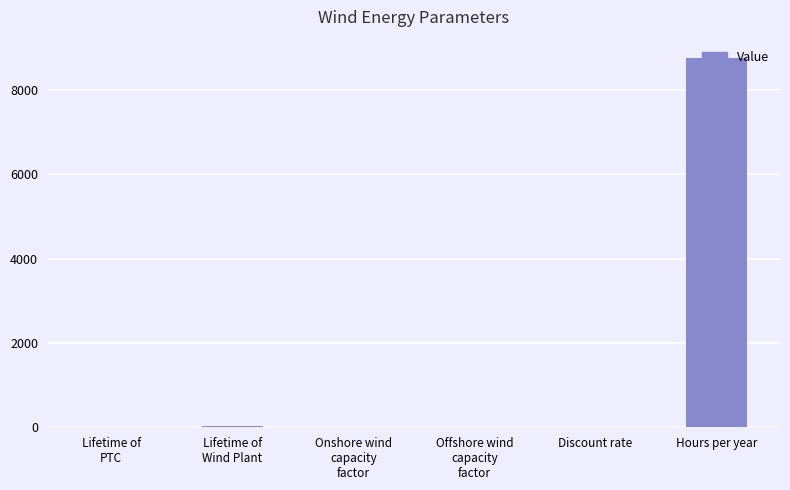

The chart shows a value of 0.5 at Offshore wind
capacity
factor. True or false?

True